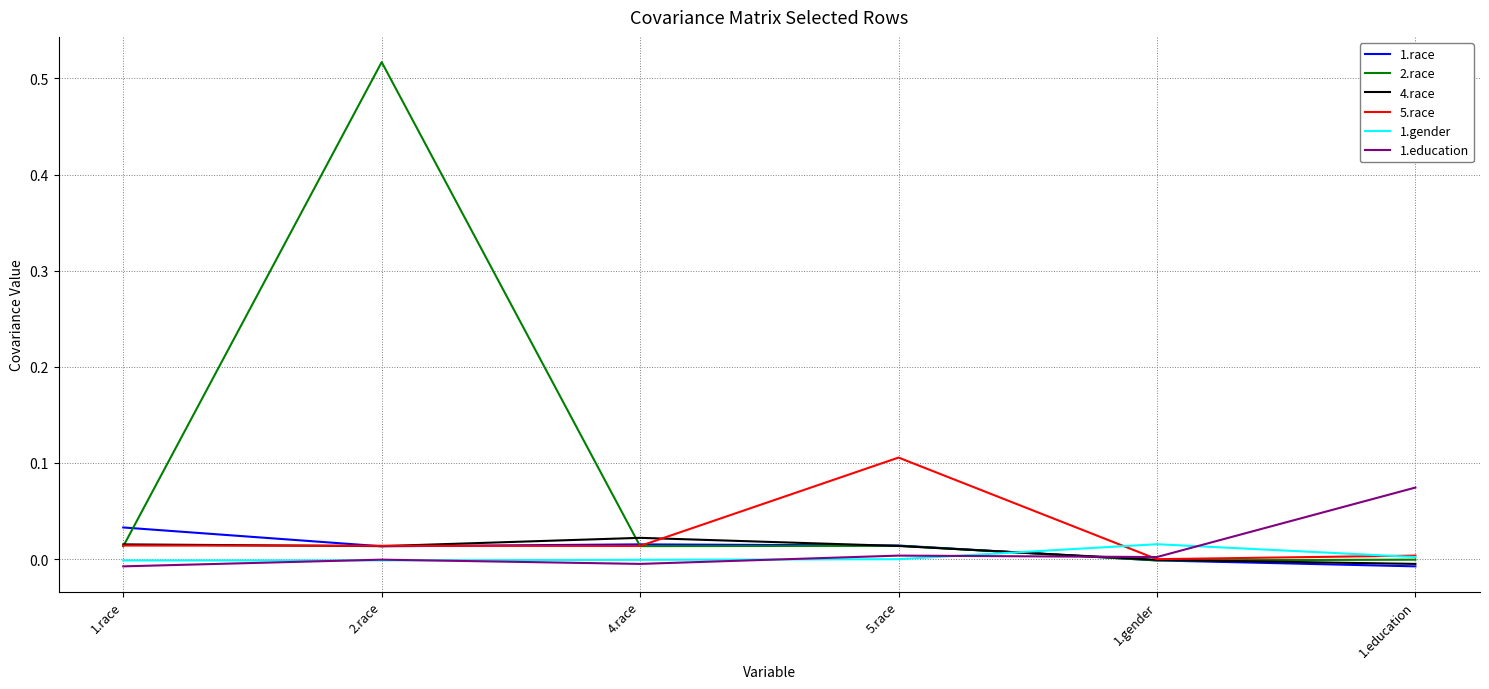

The 5.race series shows 0.0 at 1.race. True or false?

True